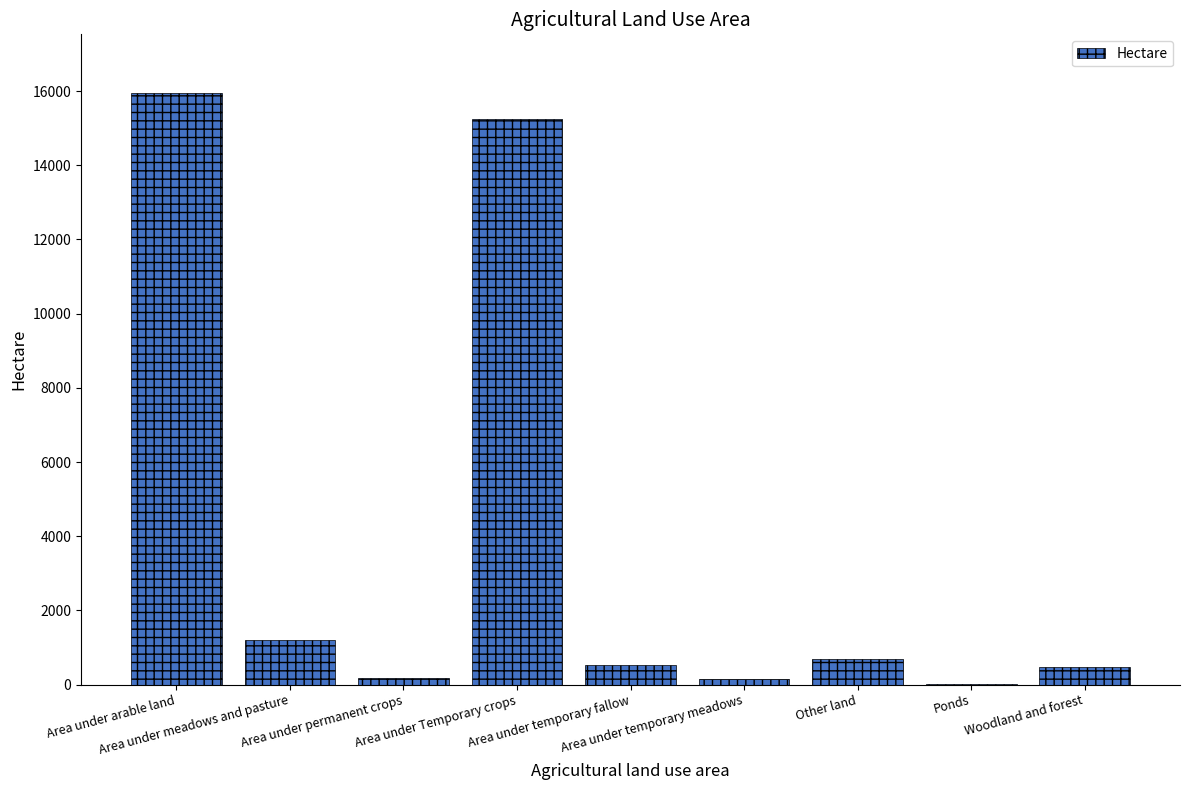

Which has a higher value, Area under Temporary crops or Ponds?

Area under Temporary crops